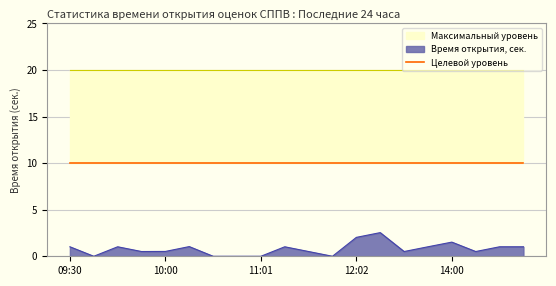

True or false: Время открытия, сек. has a value of 0.6 at 15:00.

False